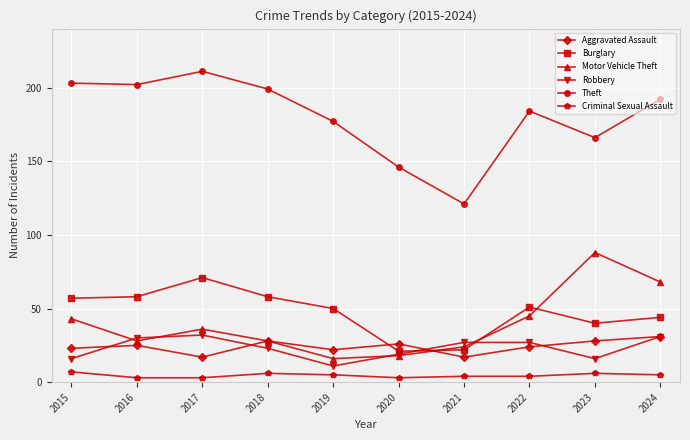

What is the value of the Theft point at the 10th from the left?

192